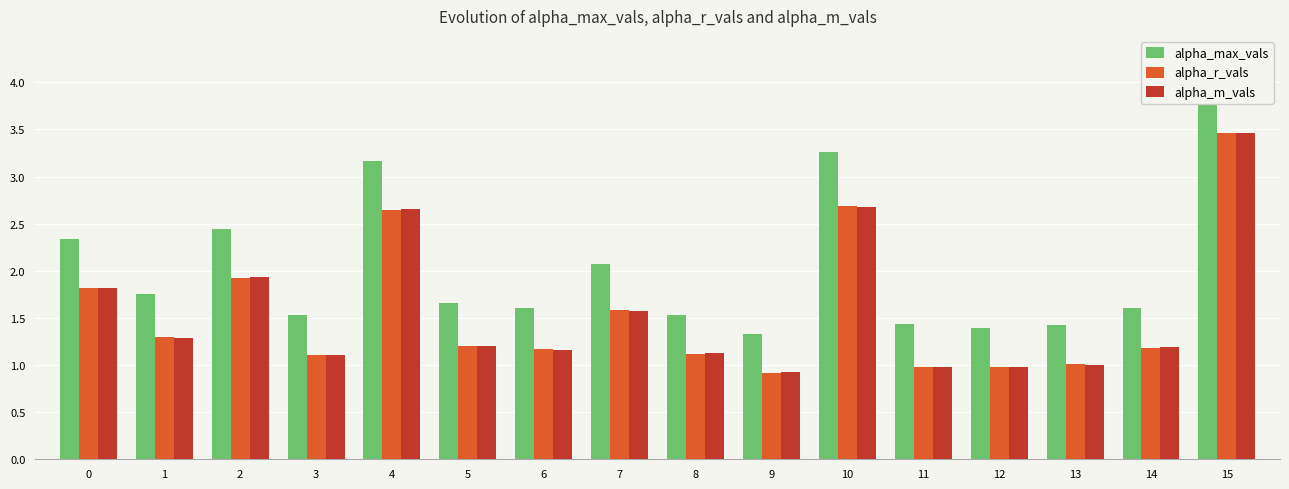

How many data points in alpha_m_vals are above 1?

13